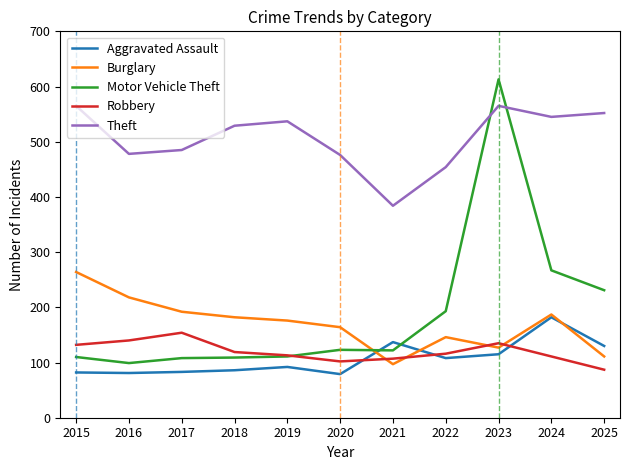

After their last crossing, which series has the higher values: Motor Vehicle Theft or Burglary?

Motor Vehicle Theft